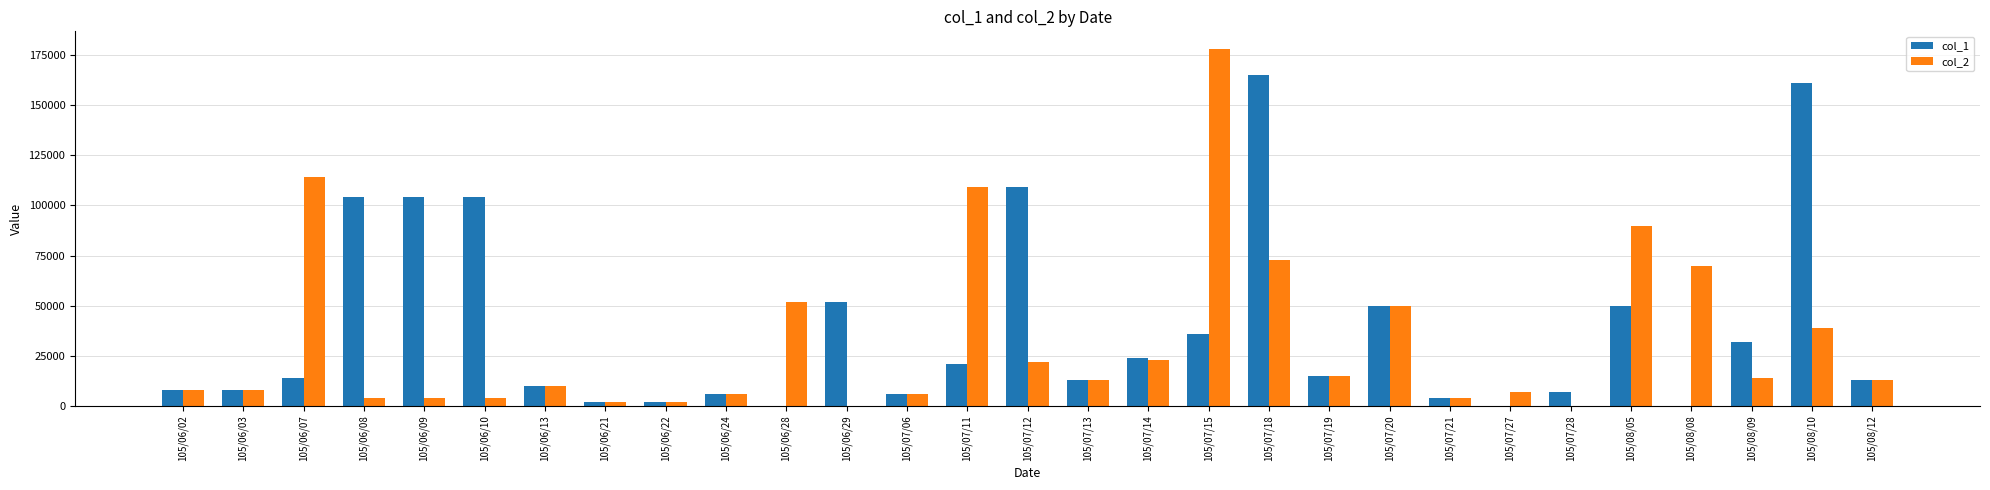

What is the greatest value displayed?

178000